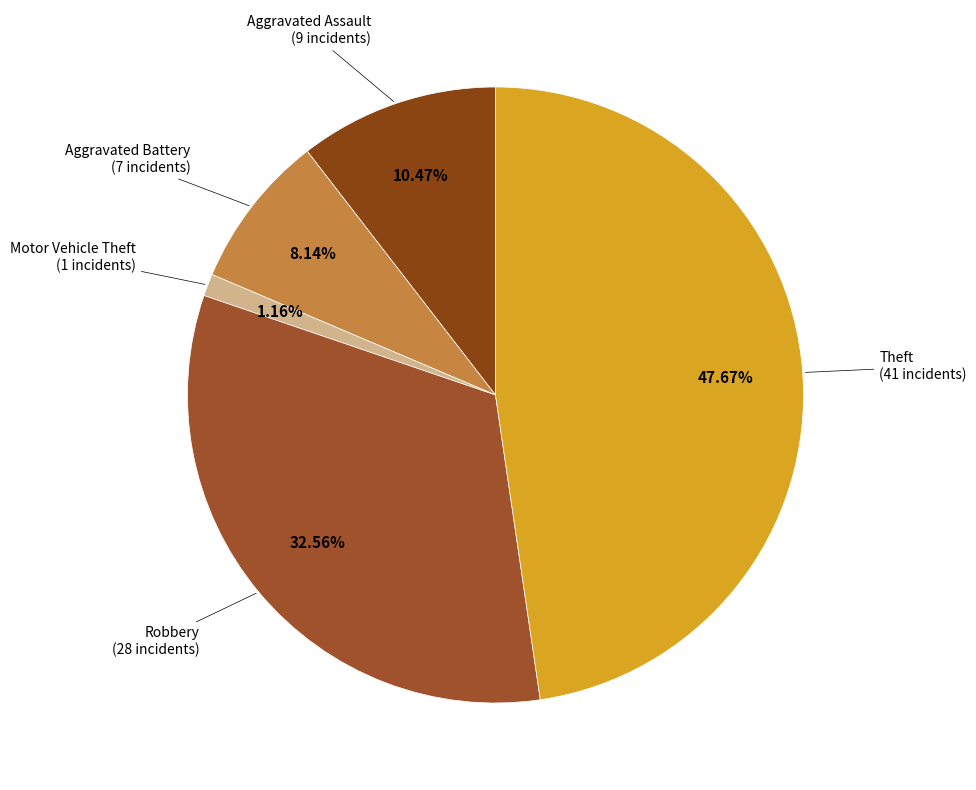

Count the number of slices in the pie.

5